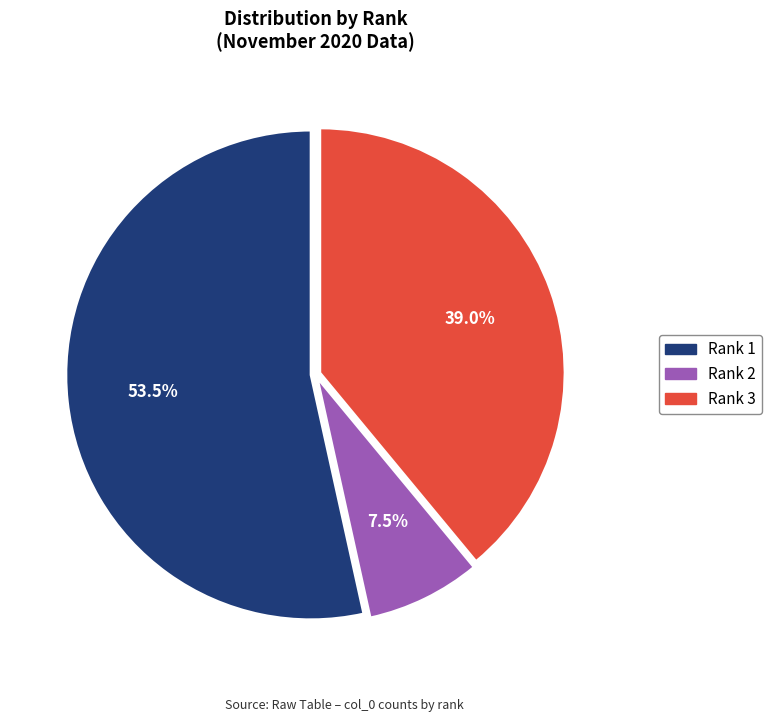

Which category has the biggest portion of the pie?

Rank 1